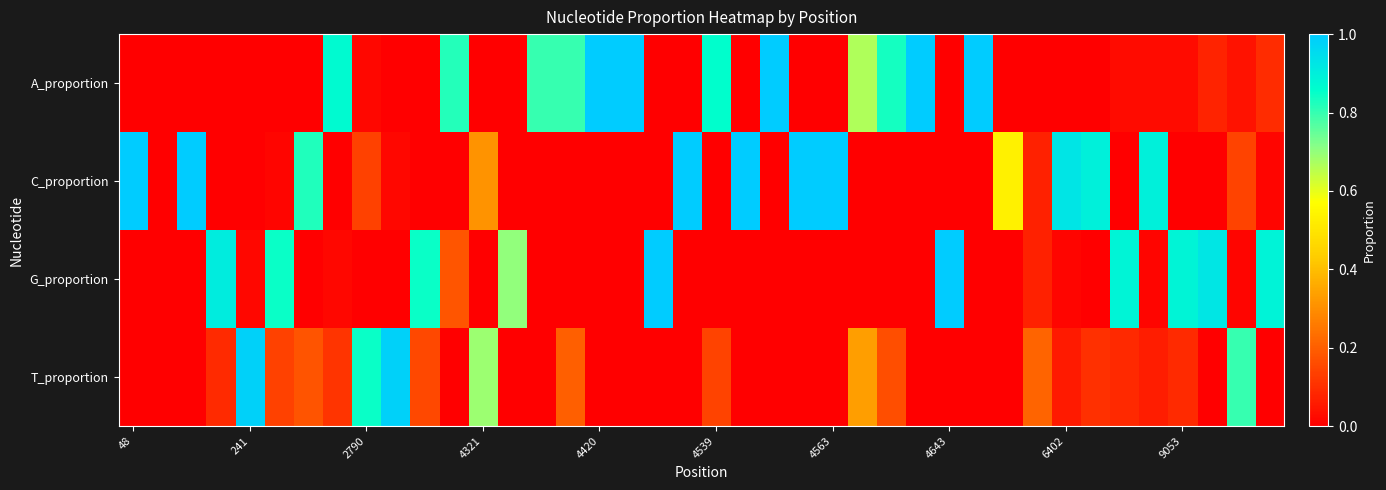

At which category is the sum across all series the highest?

48